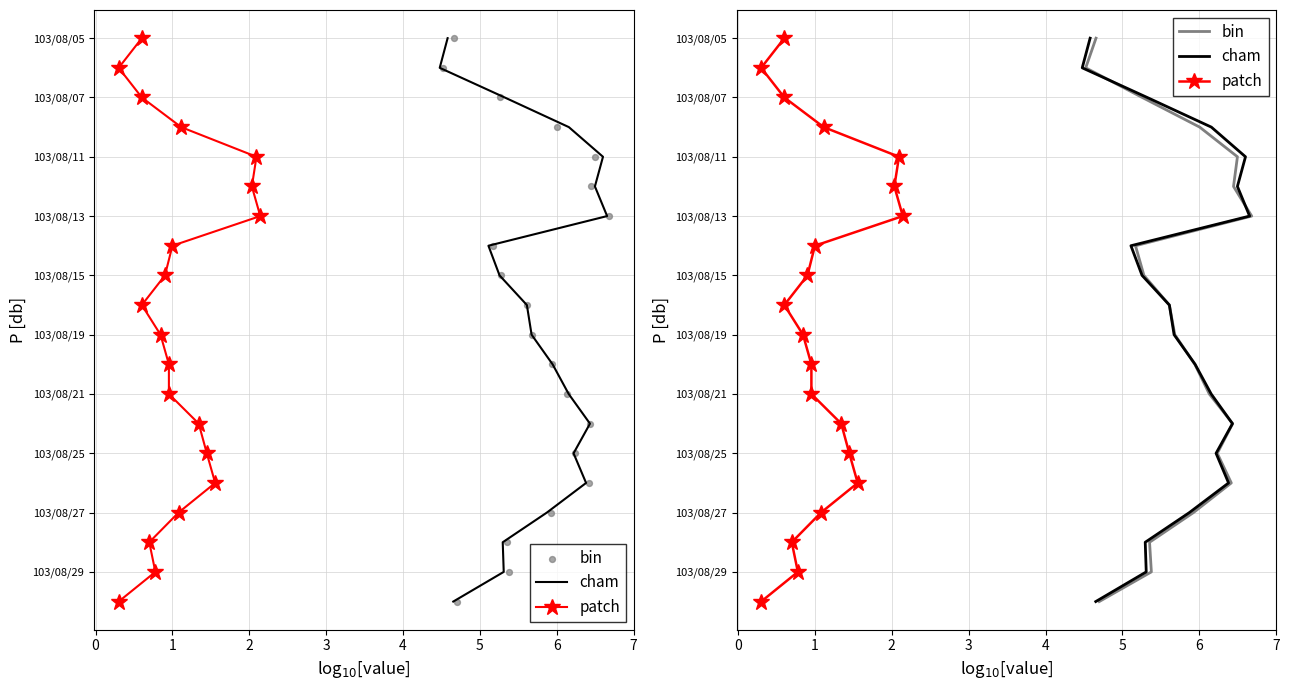

Is the value of cham at 14 greater than the value of patch at 10?

Yes